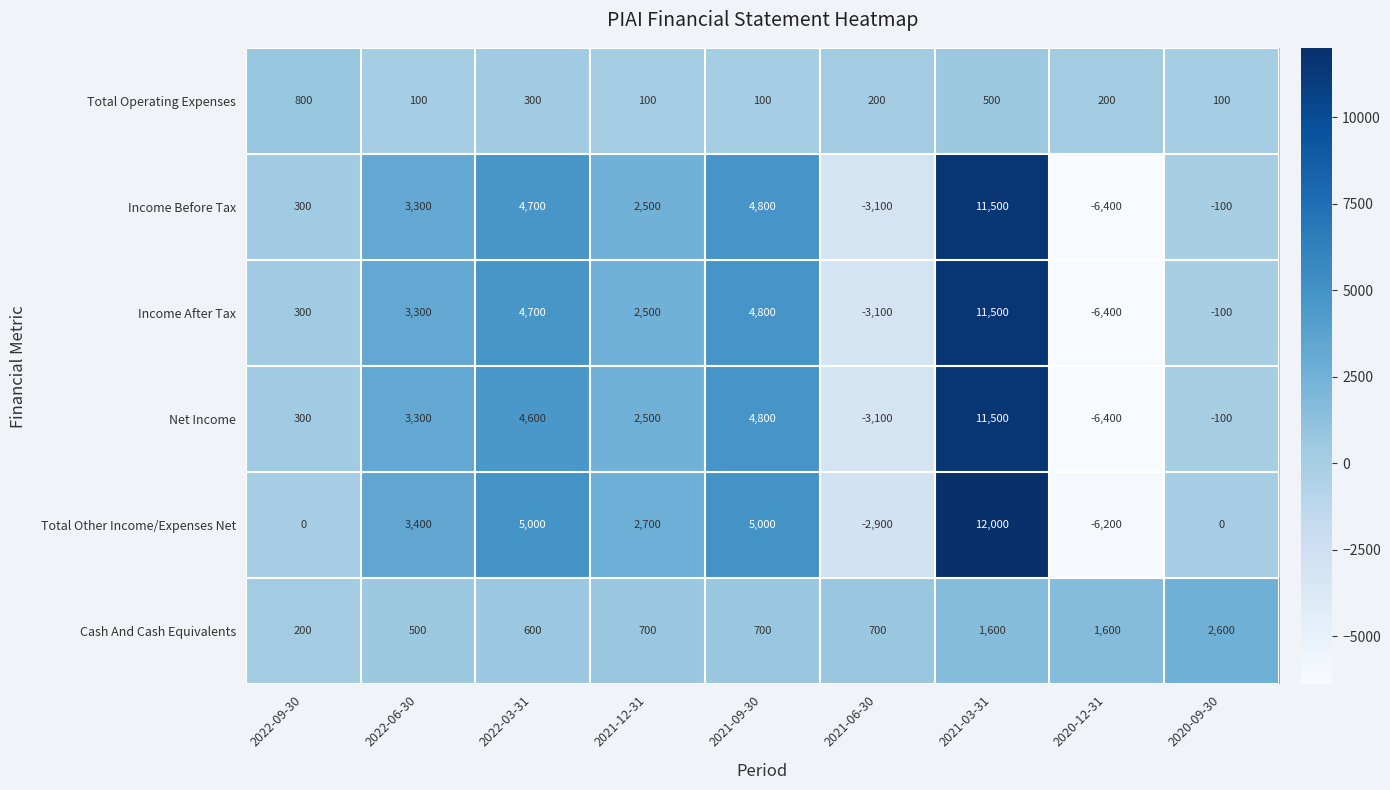

What is the difference between the maximum and minimum values in the Income After Tax series?

17900